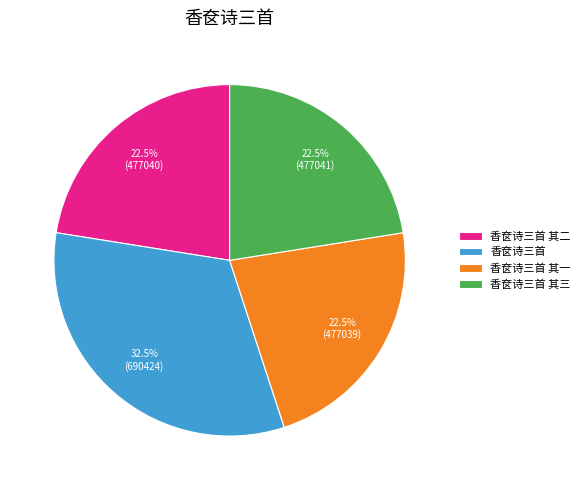

Combined, what portion of the pie is 香奁诗三首 and 香奁诗三首 其三?

55.0%